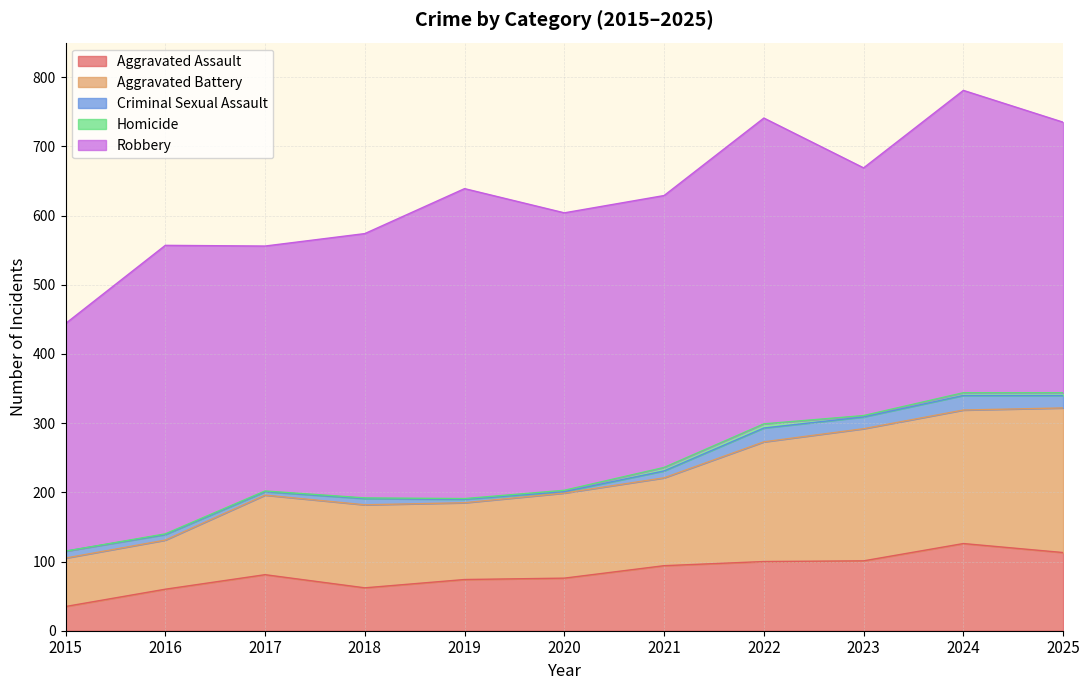

Is the value of Aggravated Assault at 2017 greater than the value of Criminal Sexual Assault at 2016?

Yes